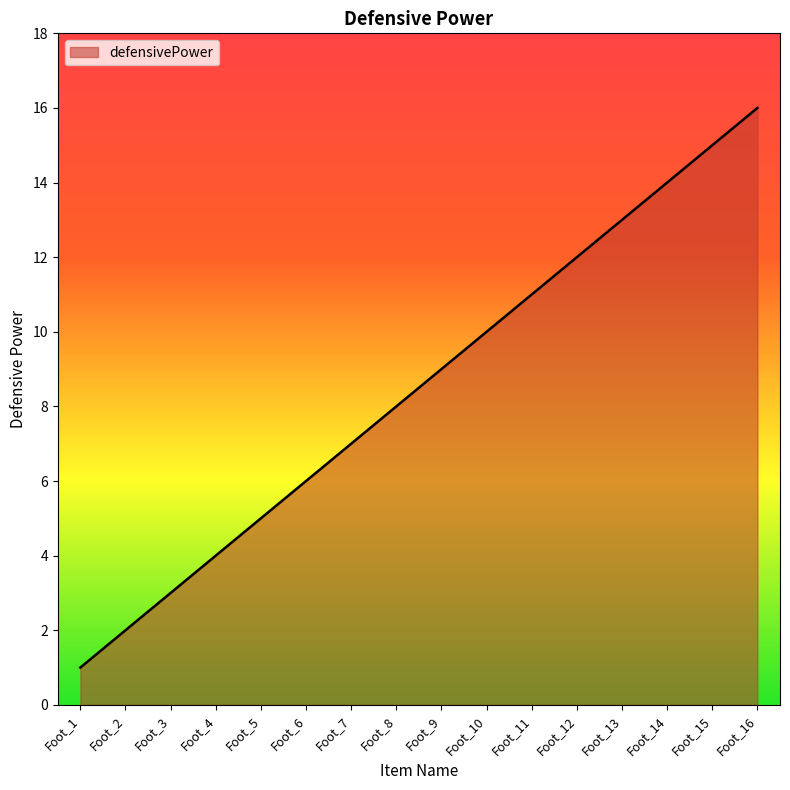

Reading left to right, what are all the values shown in this chart?

1	2	3	4	5	6	7	8	9	10	11	12	13	14	15	16